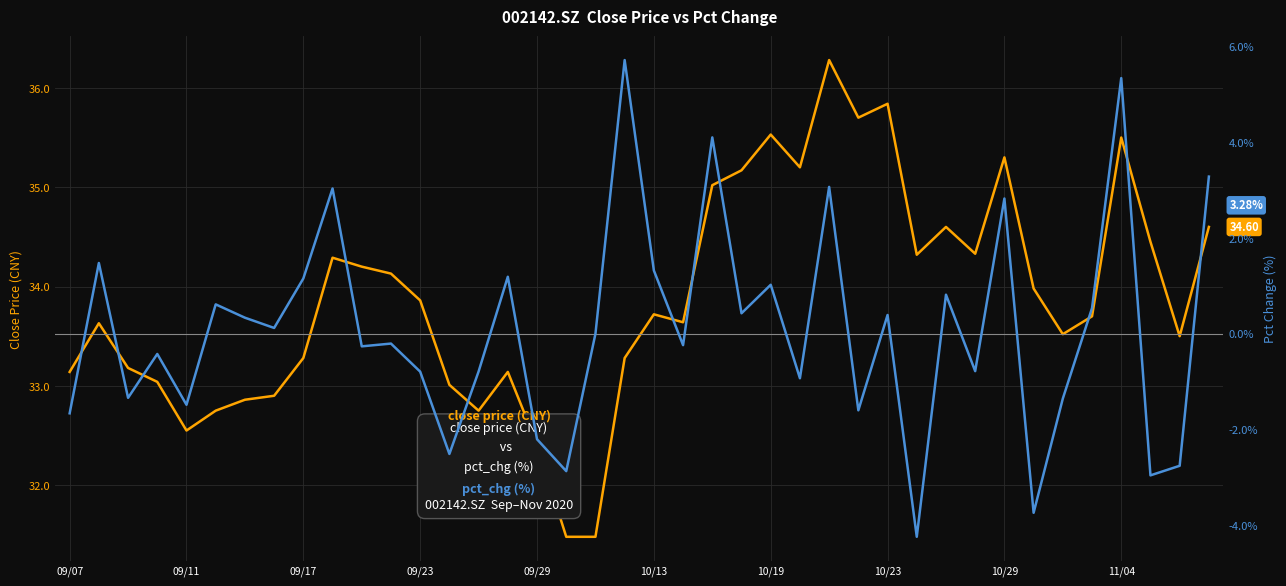

What is the difference between the maximum and second lowest values in the close series?

4.8